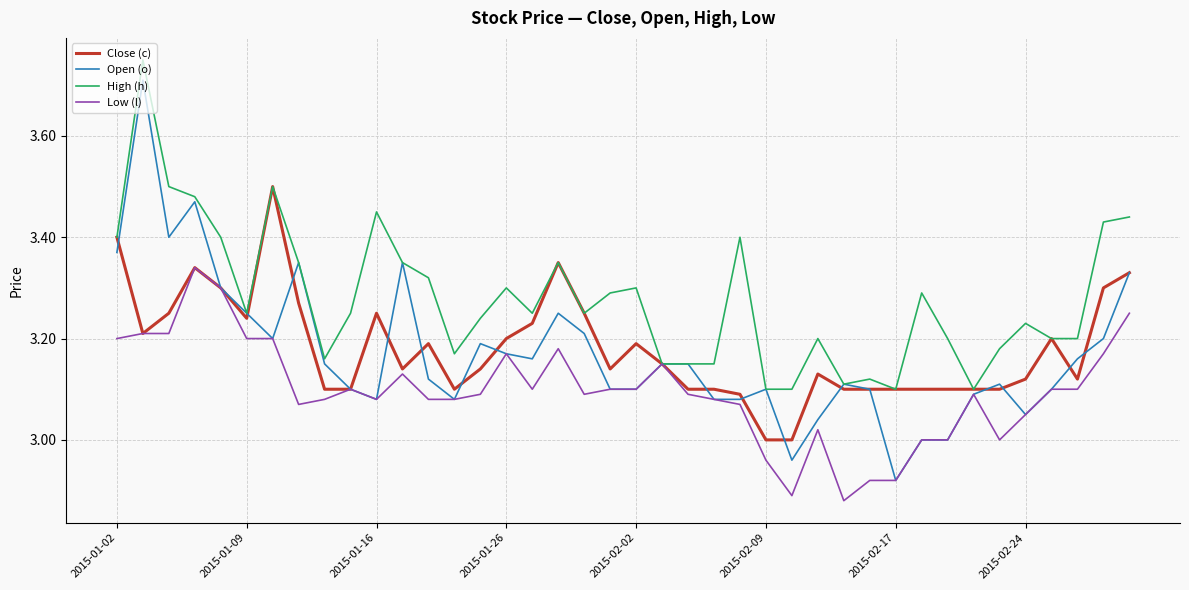

Which series has the largest total across all categories?

High (h)